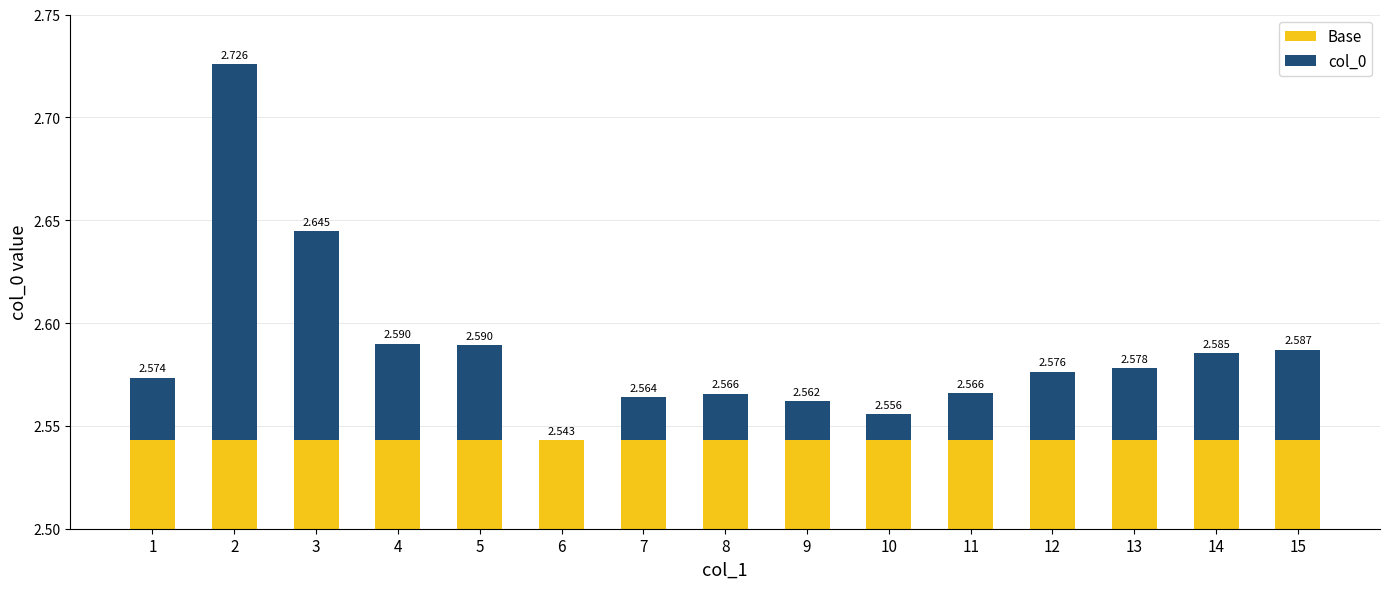

How many values in col_0 are above zero?

14